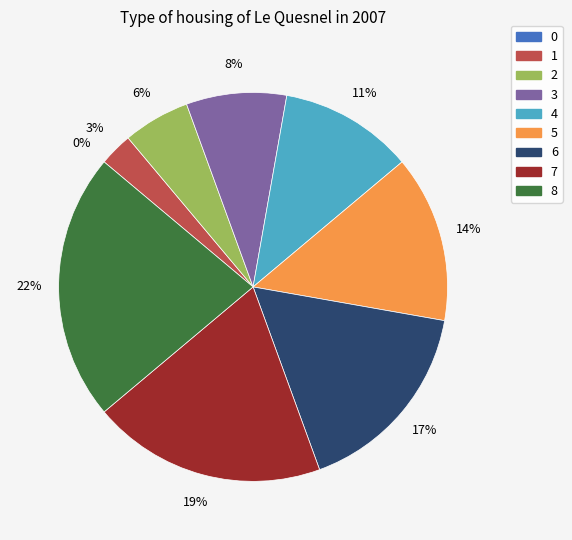

Which has a higher value, 4 or 7?

7